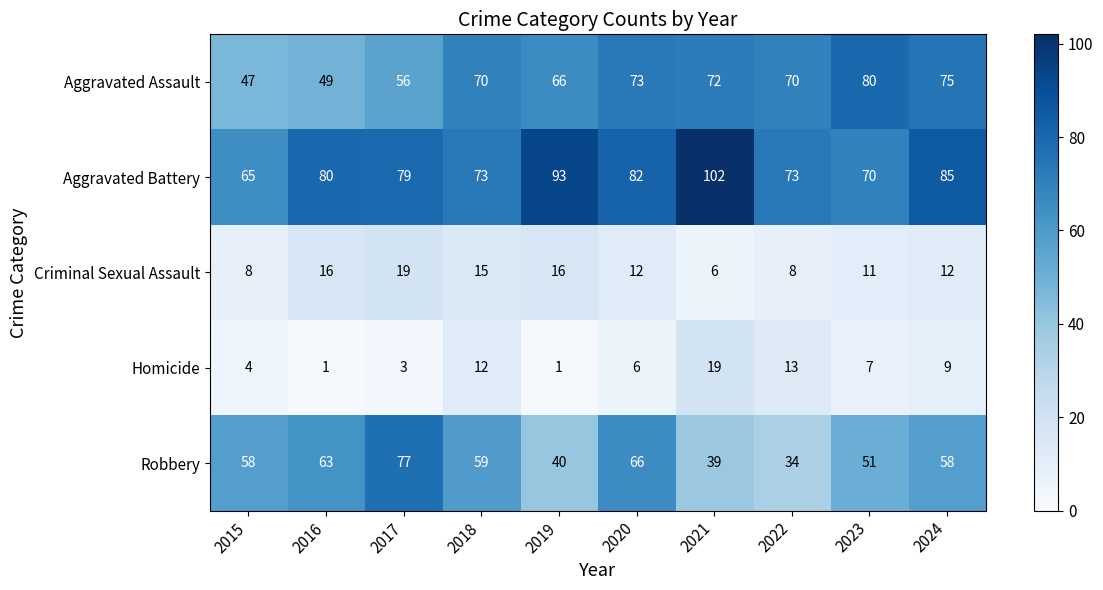

What is the sum of the Aggravated Battery values at 2024 and 2016?

165